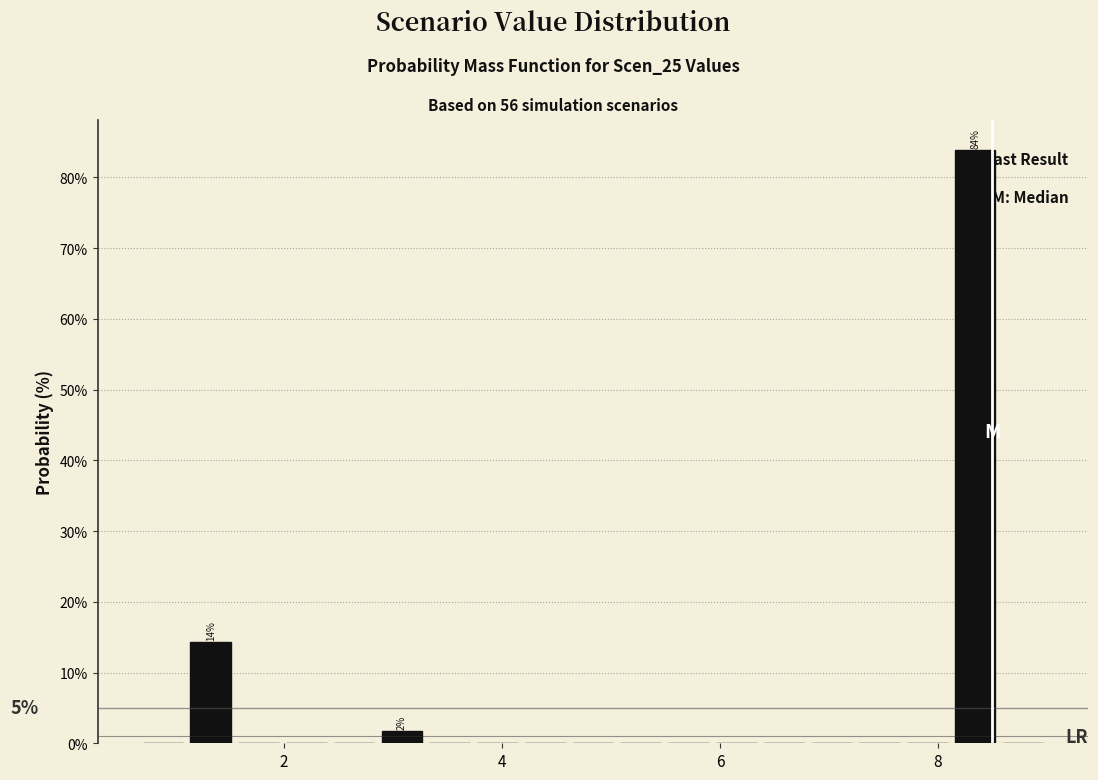

Around what value on the x-axis is the tallest bar? Give the approximate position of its centre, as read against the axis.

8.4